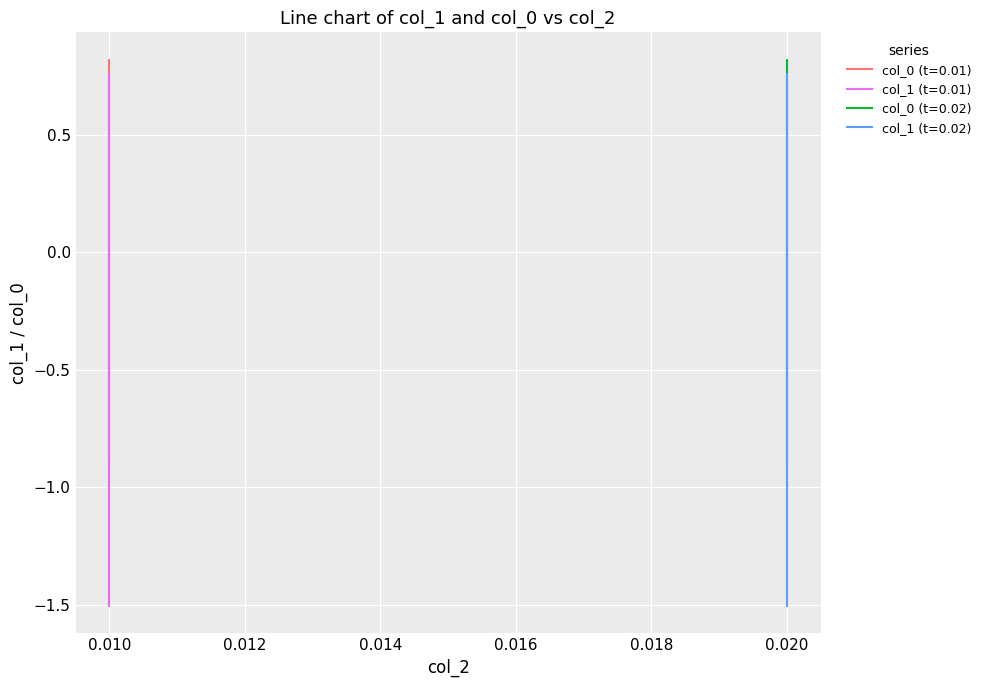

True or false: col_0_t0.02 and col_0_t0.01 cross at least once.

False